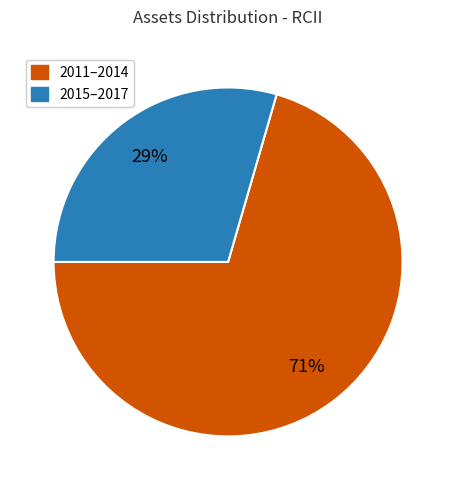

Is there a majority slice in this chart?

Yes